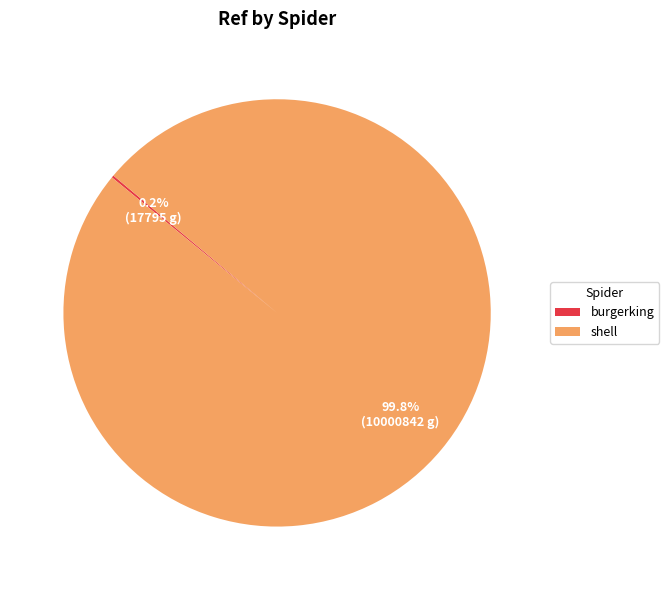

Is there any slice that represents more than half of the pie?

Yes